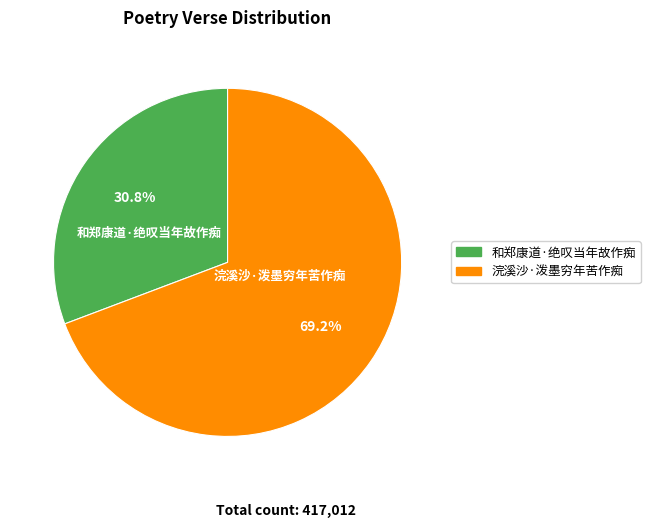

To the nearest percent, what is the difference between the largest and smallest slice percentages?

38%